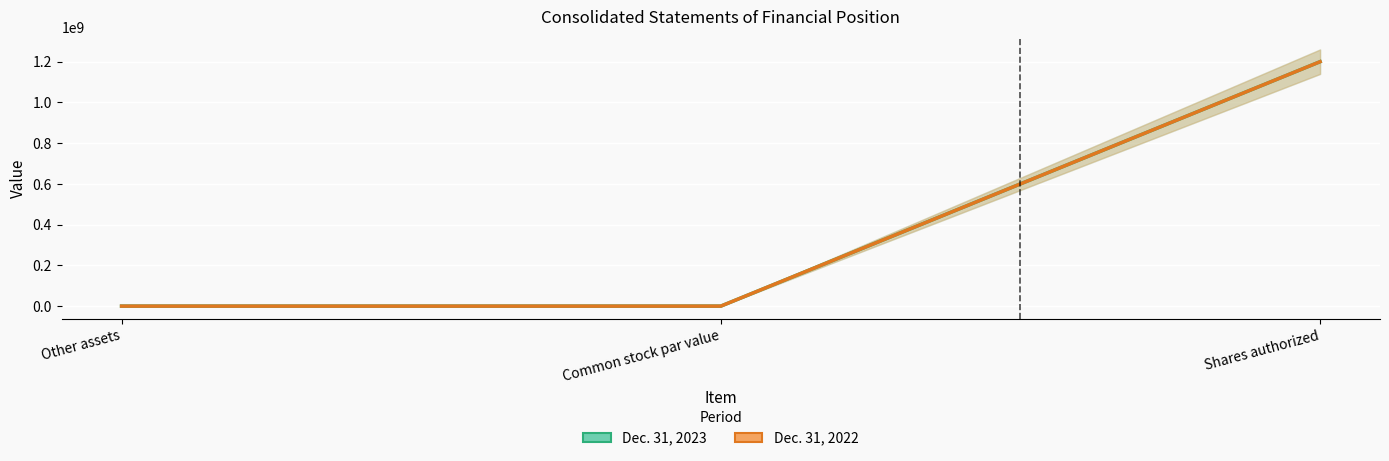

What is the maximum value for Dec. 31, 2023?

1200000000